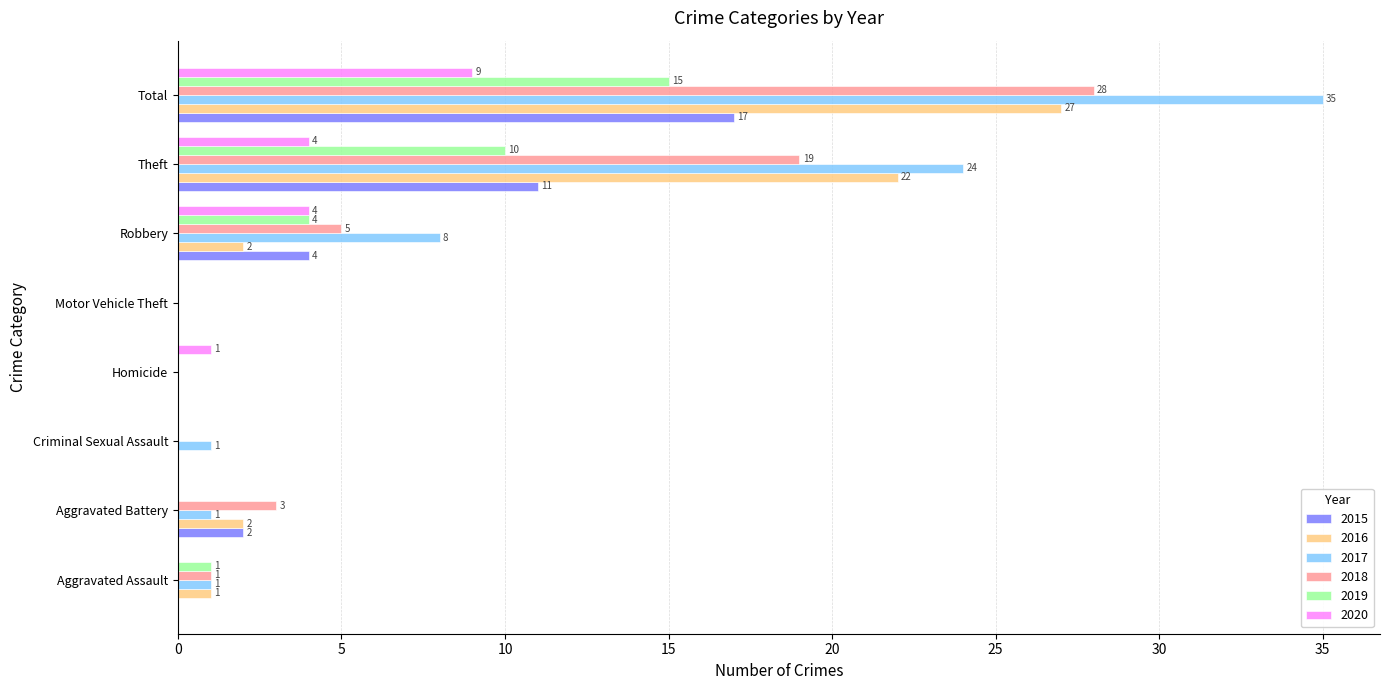

Which series changed the most between Aggravated Battery and Criminal Sexual Assault?

2018